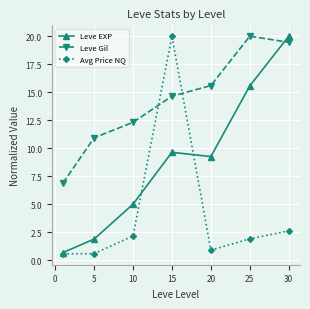

What is the minimum value for Leve Gil?

6.9